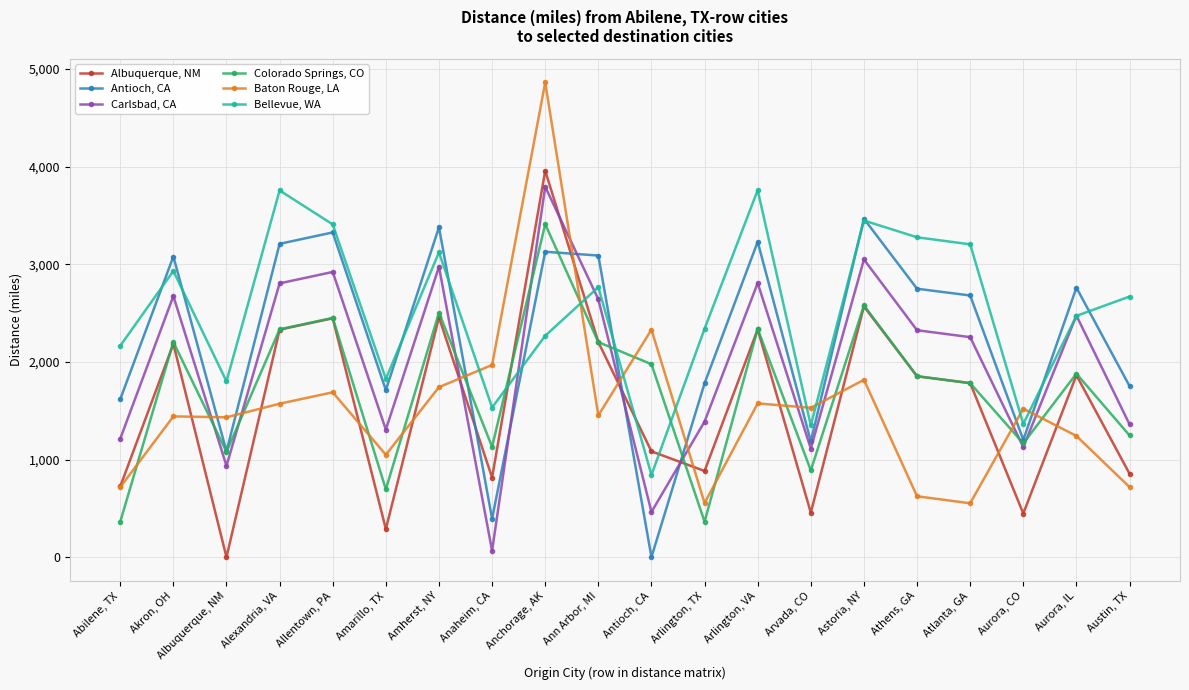

Which series changed the most between Arlington, VA and Arvada, CO?

Bellevue, WA